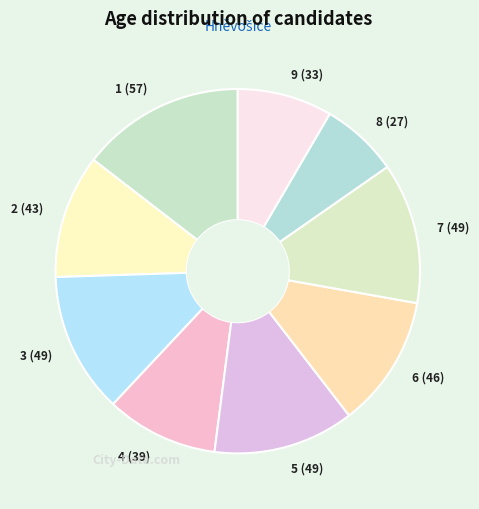

Does any single category account for the majority?

No